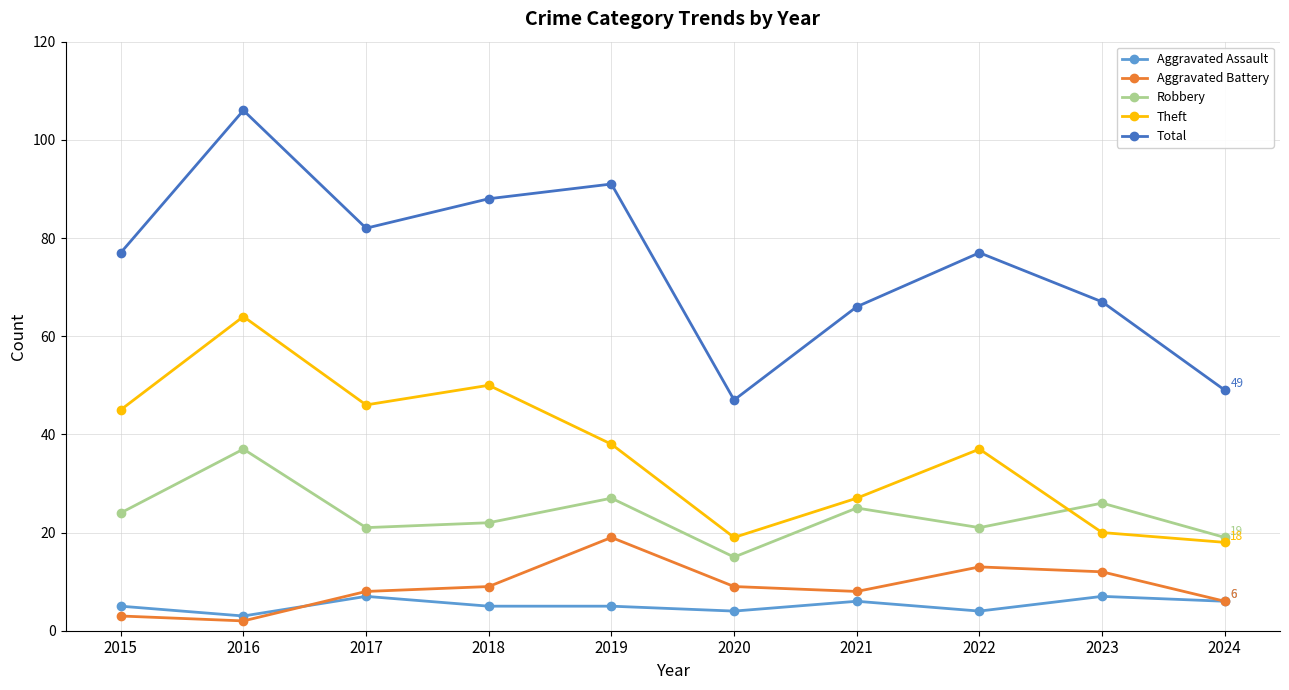

What is the value of the Aggravated Assault point at the 2nd from the left?

3